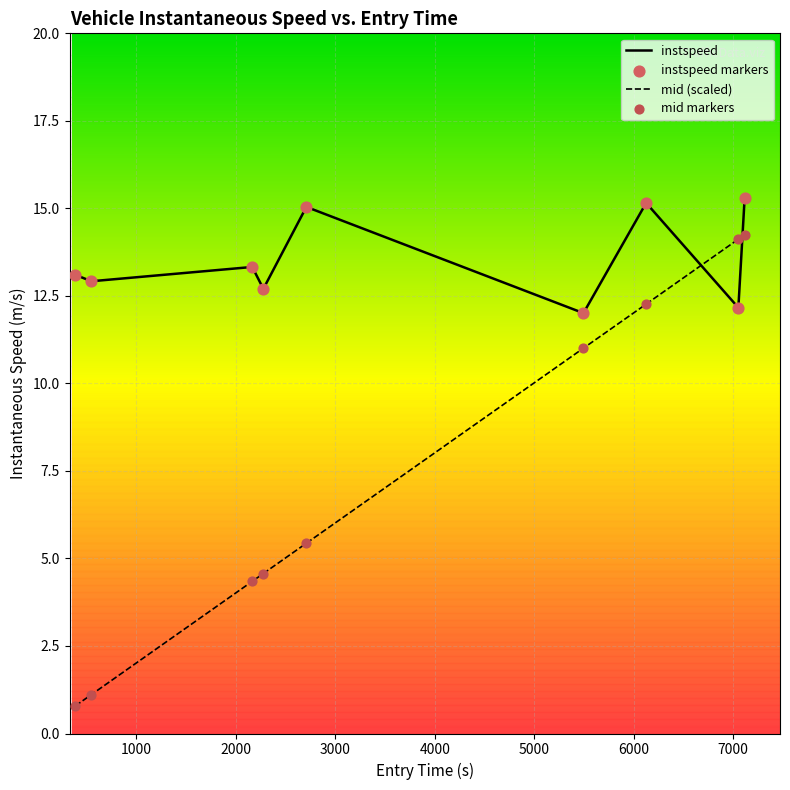

At how many categories does at least one series exceed 10?

9